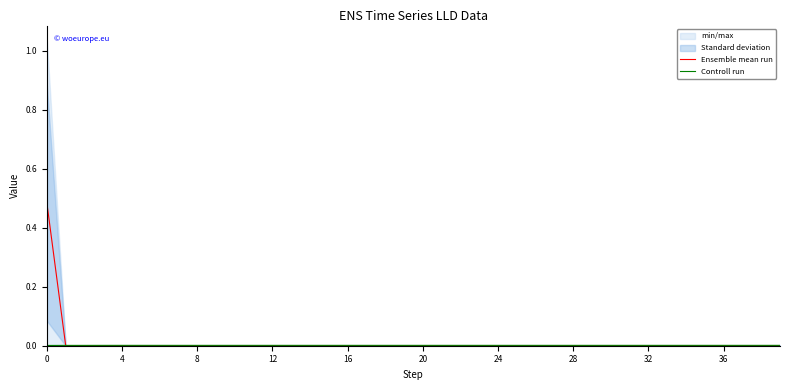

What is the sum of the Ensemble mean run values at 11 and 0?

0.5